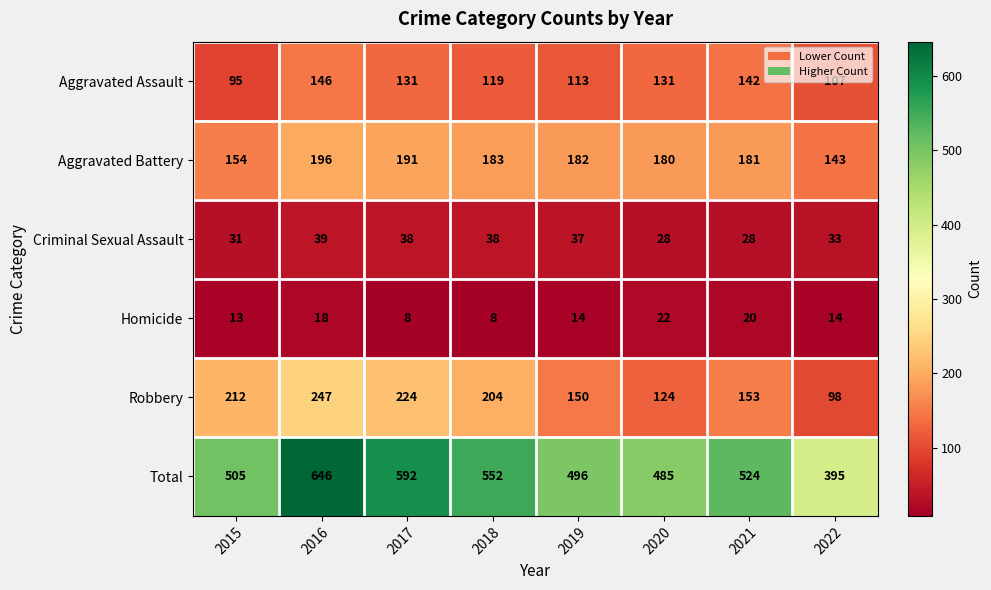

Which series has the largest total across all categories?

Total